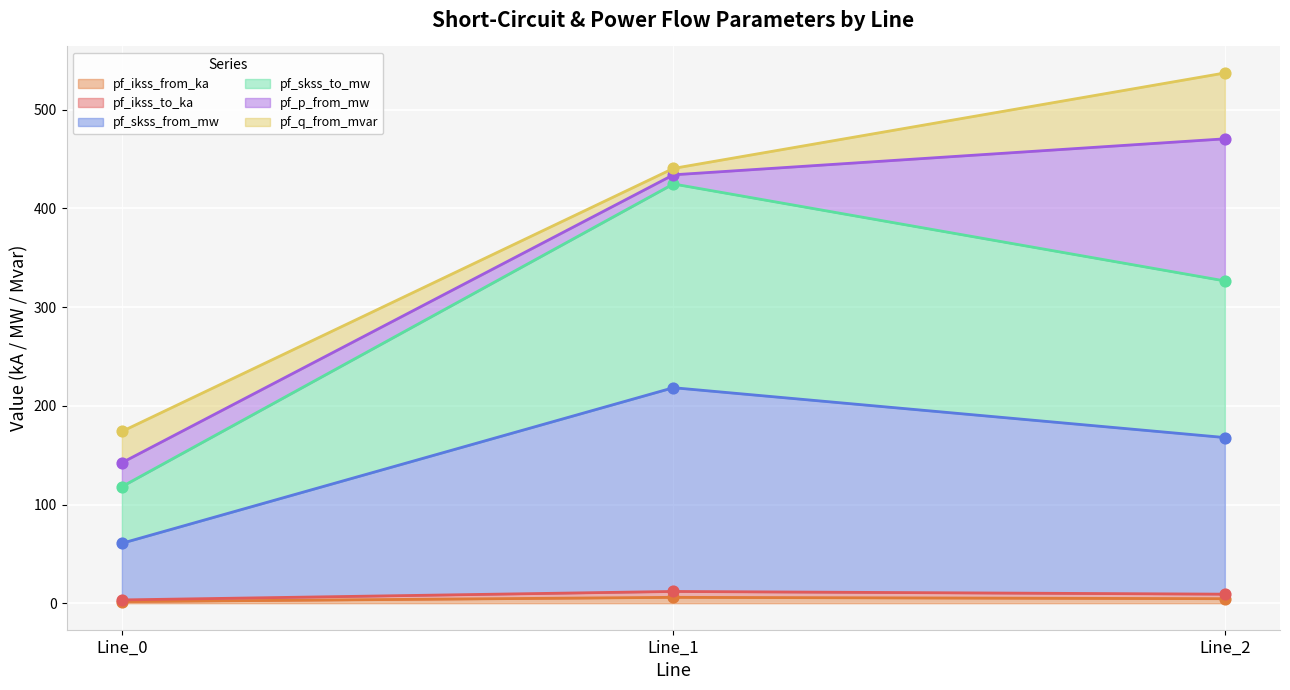

Which series has the largest total across all categories?

pf_skss_to_mw